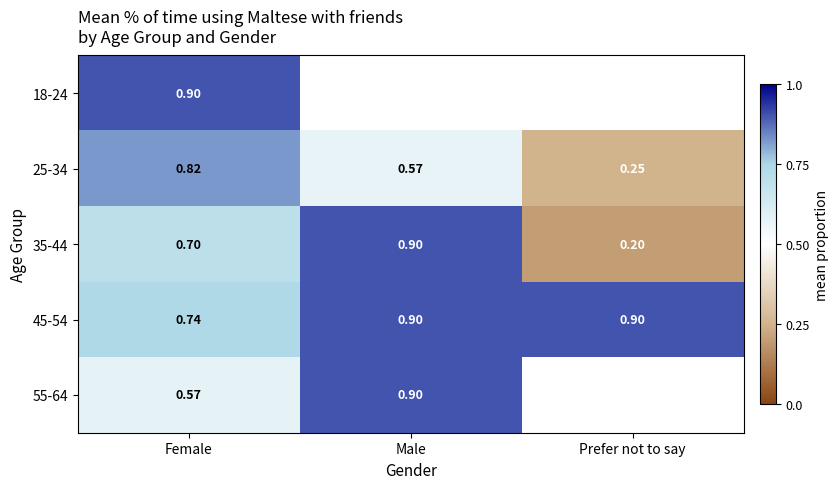

Which label corresponds to the smallest value in the chart?

Prefer not to say